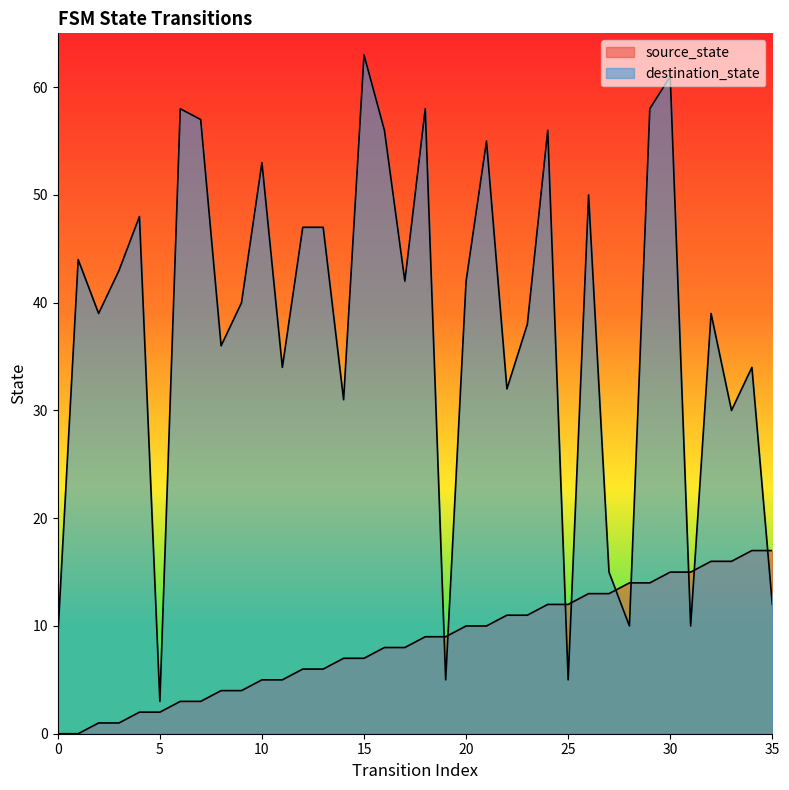

Reading left to right, extract all data points from this chart.

source_state: 0	0	1	1	2	2	3	3	4	4	5	5	6	6	7	7	8	8	9	9	10	10	11	11	12	12	13	13	14	14	15	15	16	16	17	17
destination_state: 9	44	39	43	48	3	58	57	36	40	53	34	47	47	31	63	56	42	58	5	42	55	32	38	56	5	50	15	10	58	61	10	39	30	34	12